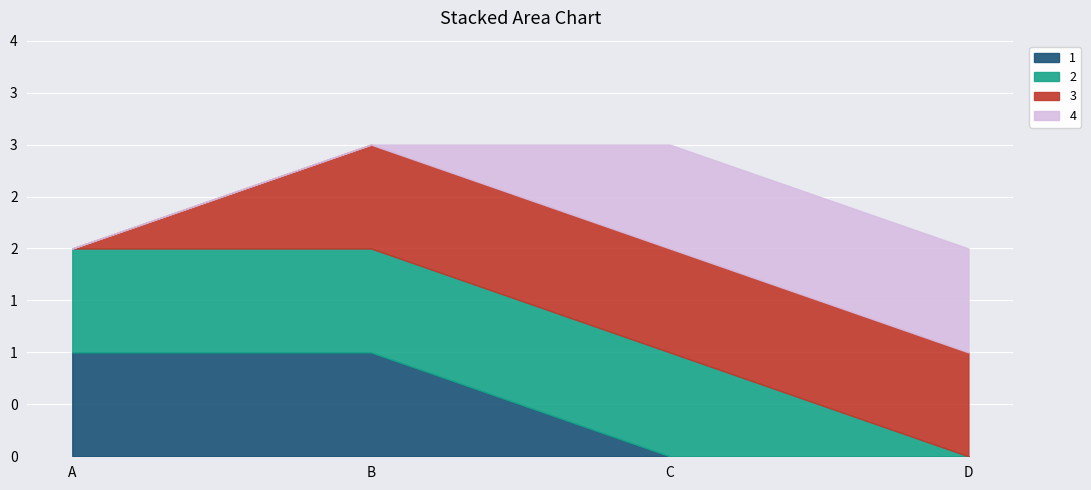

Which series has the largest total across all categories?

2